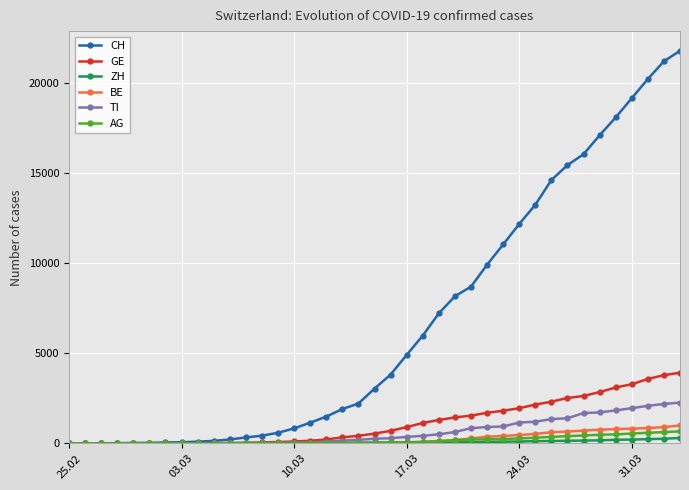

Which series has the largest total across all categories?

CH